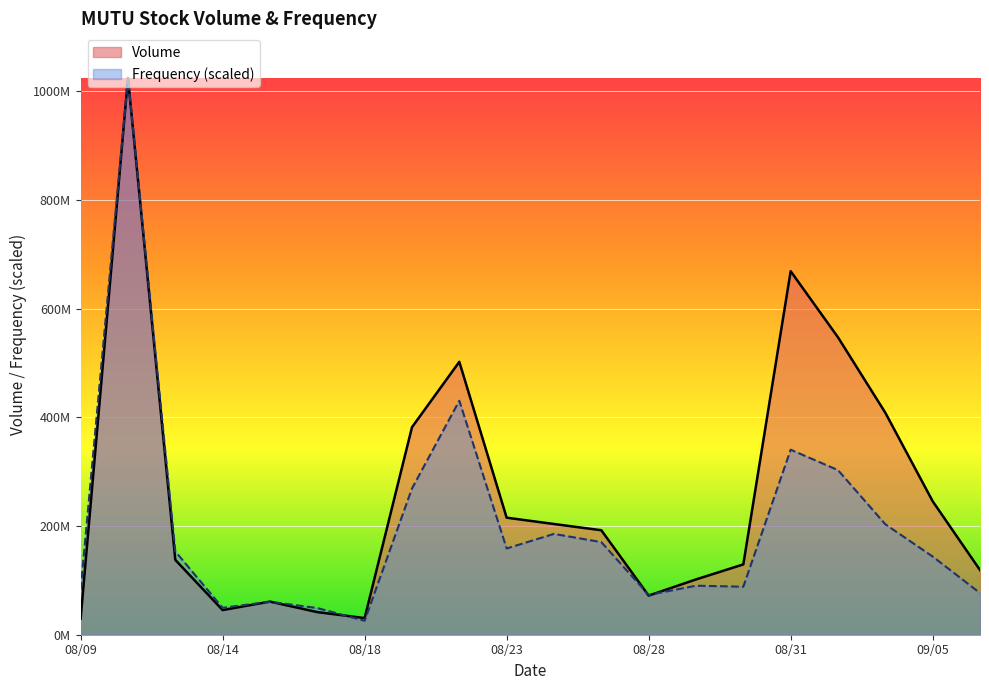

Where is Volume nearest to the value 527143750?

20230901